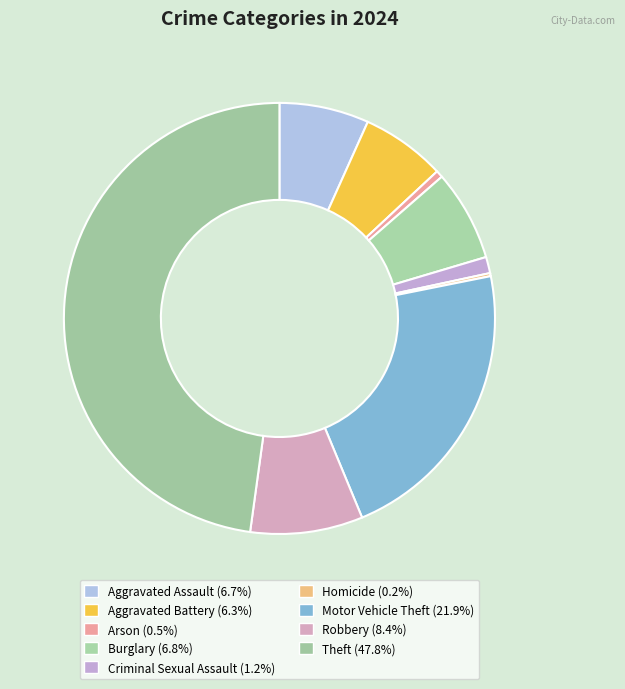

Is there a majority slice in this chart?

No